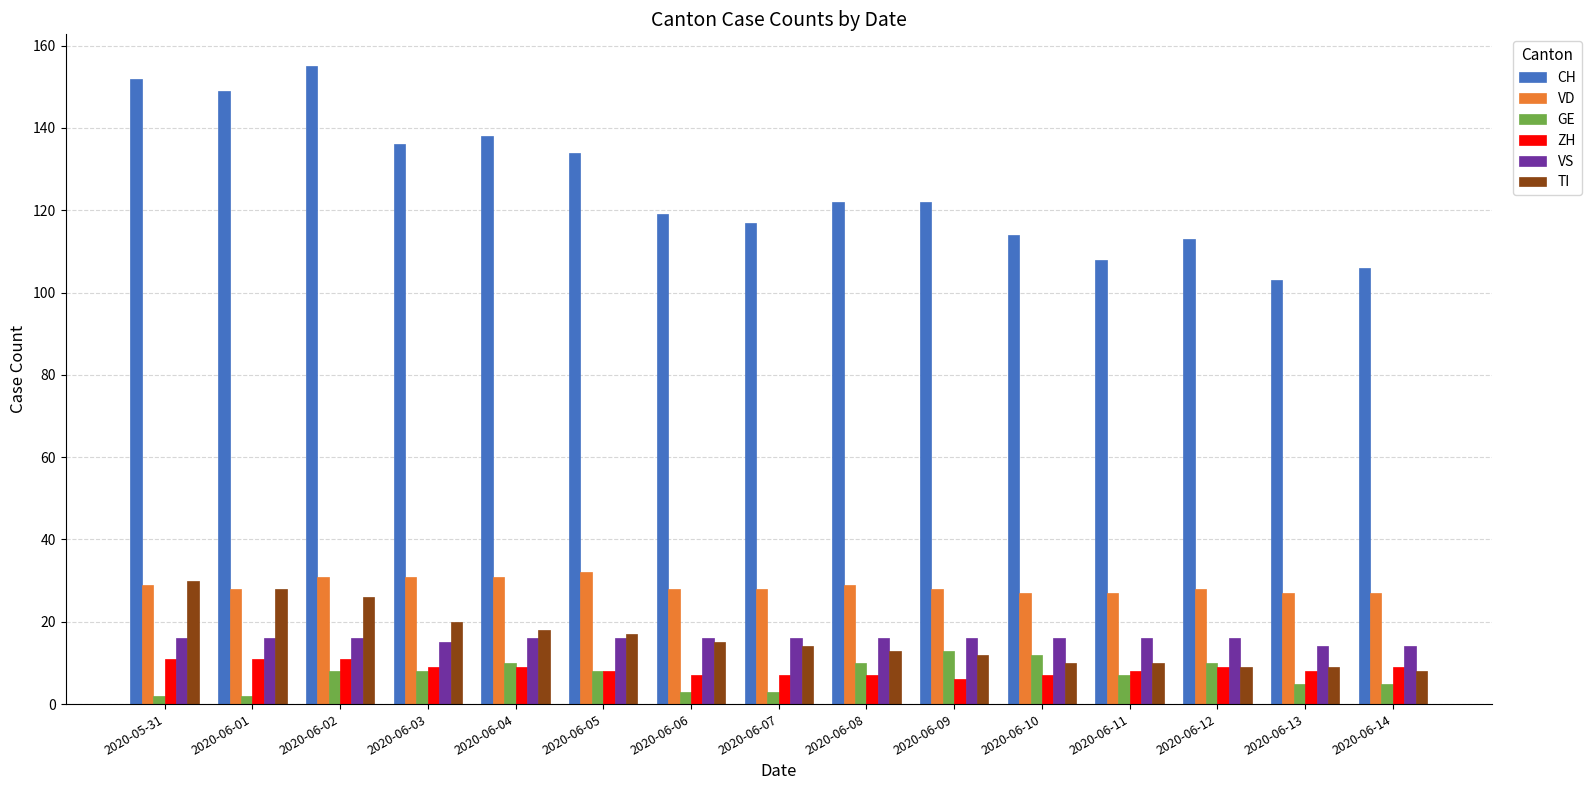

What is the label of the 9th bar from the left?

2020-06-08